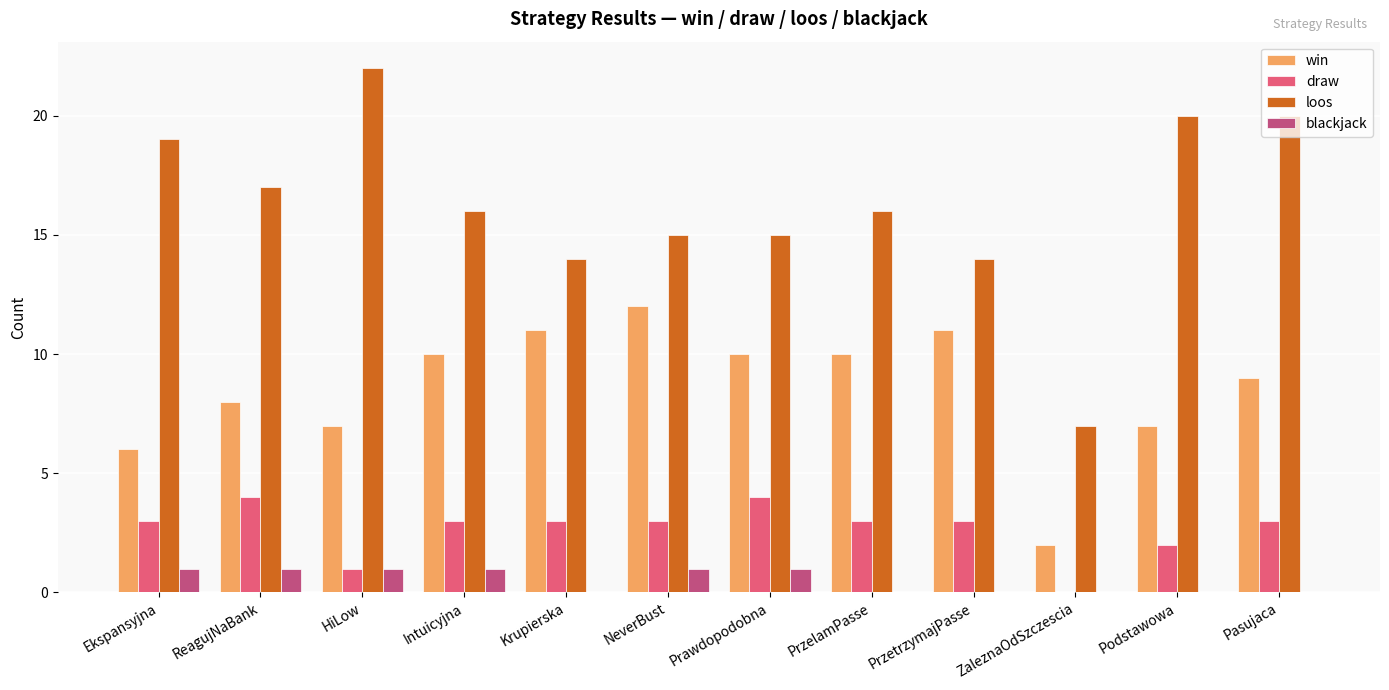

What is the greatest value displayed?

22